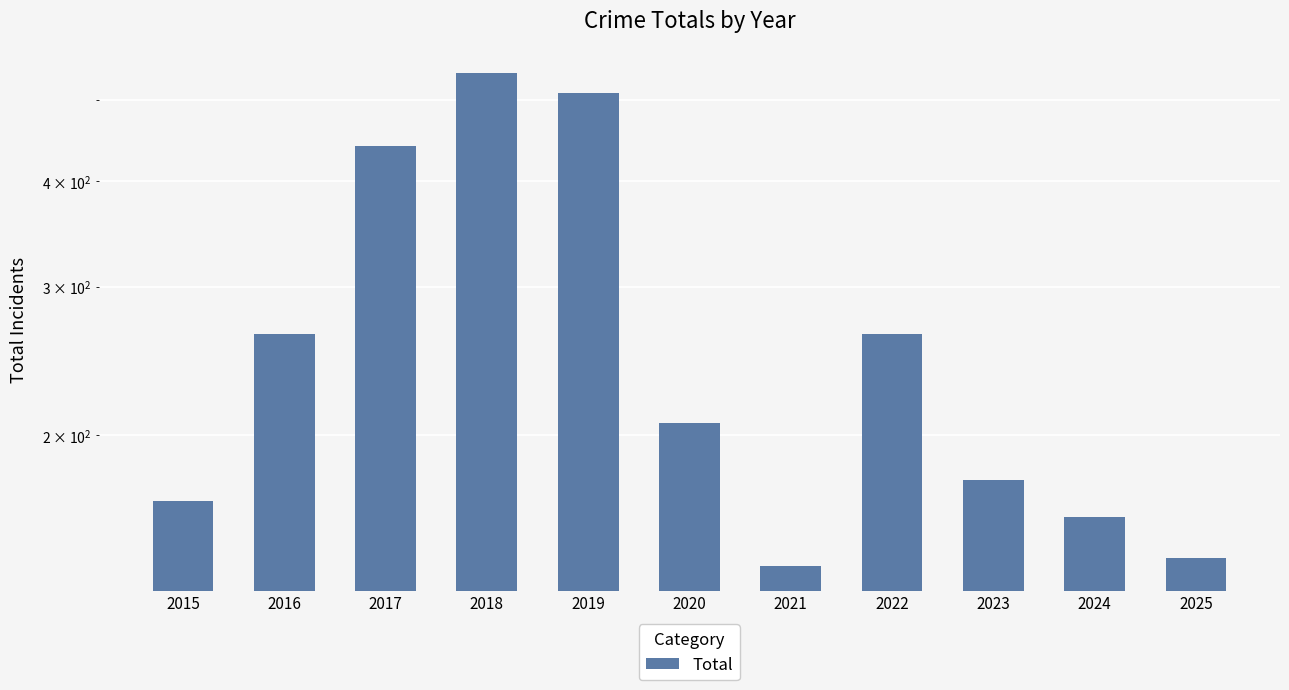

What is the change in value from 2015 to 2018?

+371